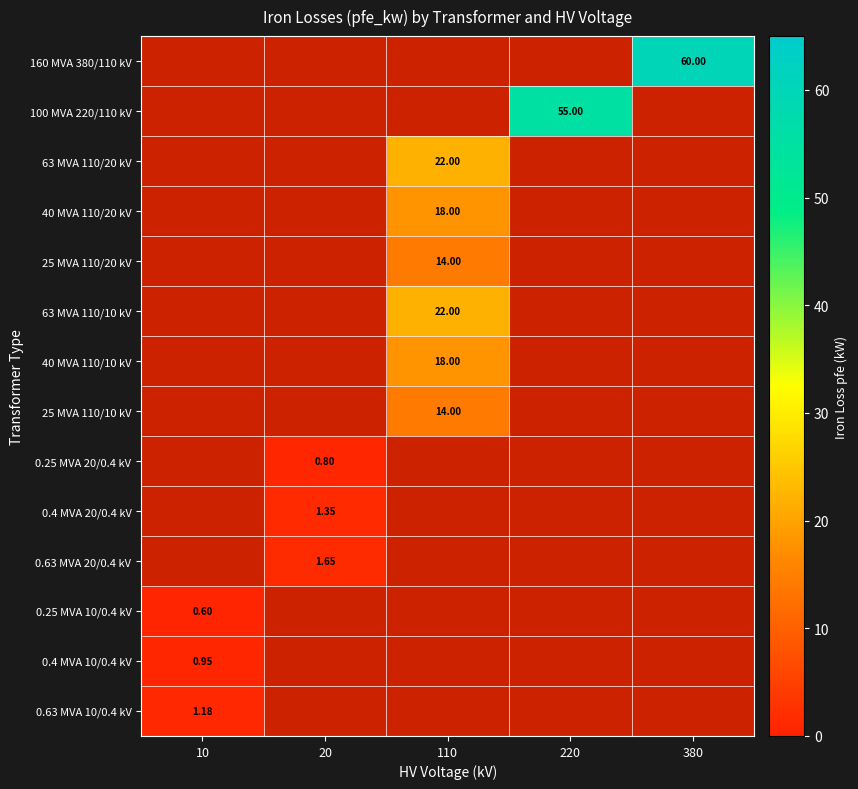

Which label corresponds to the largest value in the chart?

380